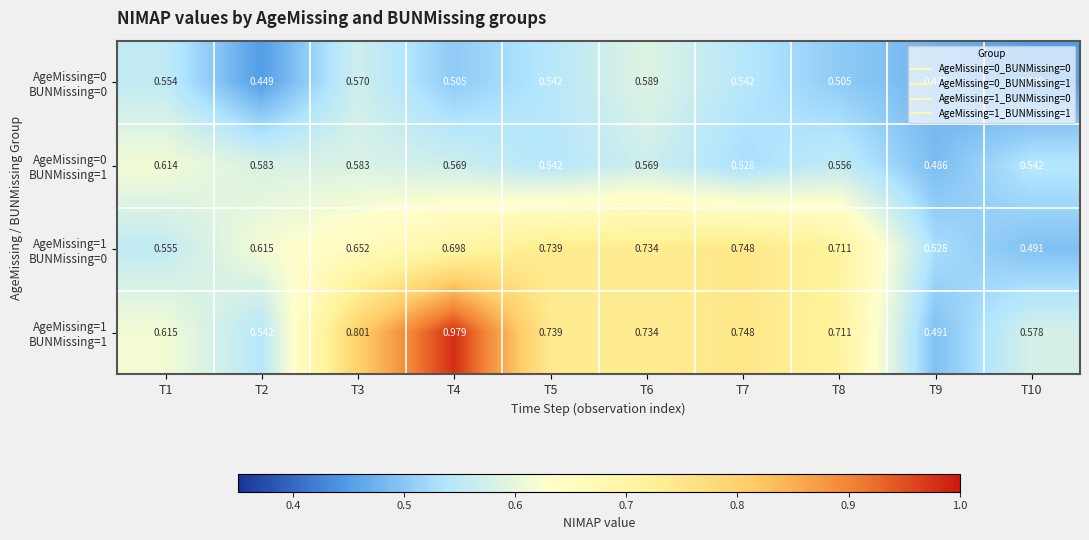

How many series are shown in this chart?

4